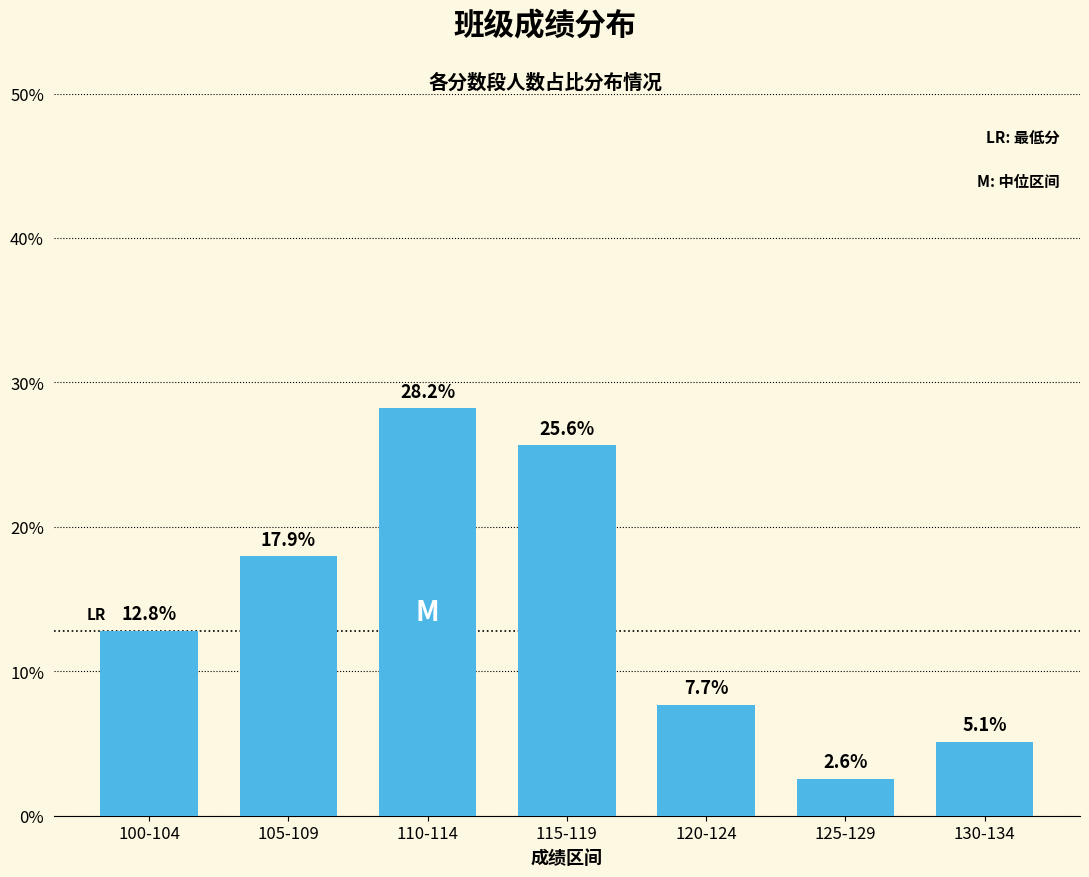

What position from the left is 115-119?

4